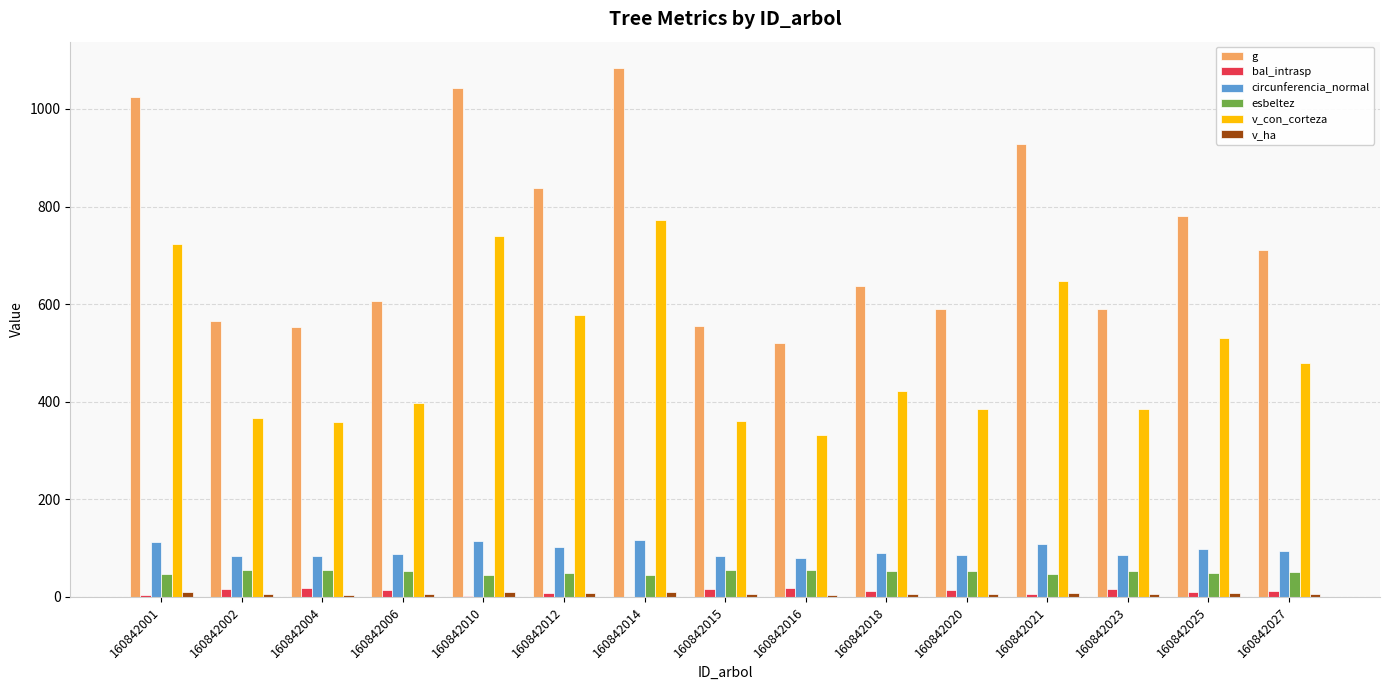

What is the sum of the v_con_corteza values at 160842016 and 160842027?

811.3